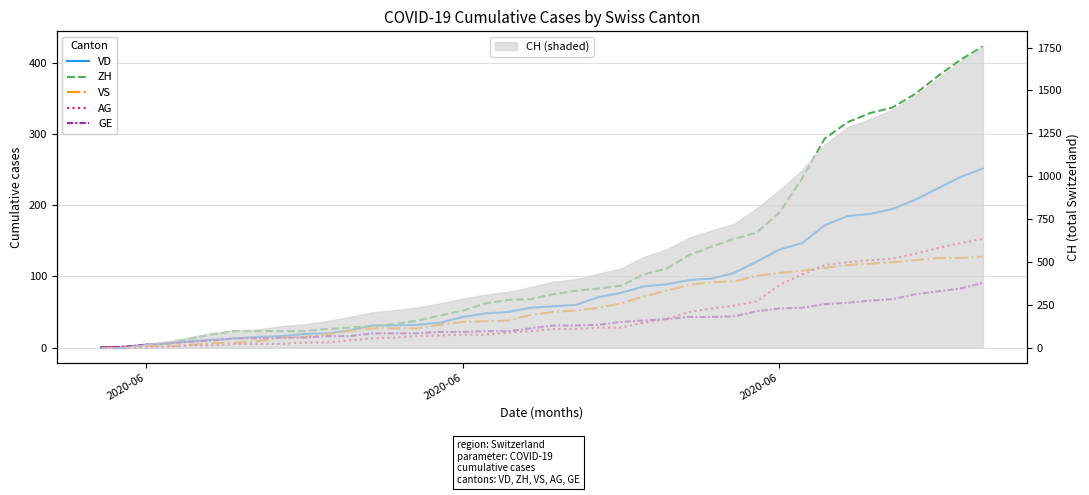

Reading left to right, list all the values displayed in this chart.

VD: 0	0	4	6	9	11	13	15	16	19	20	24	31	31	32	35	43	48	50	56	58	60	71	77	86	89	95	97	105	121	138	147	172	185	188	195	208	224	240	252
ZH: 0	0	2	5	13	19	23	23	23	23	26	28	30	33	38	45	52	62	67	68	75	80	83	87	103	111	130	142	153	162	190	238	294	317	330	338	357	382	405	424
VS: 0	1	2	2	4	6	7	9	14	15	19	23	27	27	27	32	36	37	38	46	50	52	56	62	72	80	88	92	93	101	105	108	112	116	118	120	123	126	126	128
AG: 0	0	0	1	3	3	5	5	5	7	7	10	13	14	16	17	18	18	21	23	26	26	28	28	35	40	50	55	59	65	88	103	116	120	123	125	132	140	147	153
GE: 0	1	4	6	8	10	13	13	14	14	16	16	20	20	20	22	22	23	23	27	31	31	32	36	38	40	43	43	44	51	55	56	61	63	66	68	75	79	83	91